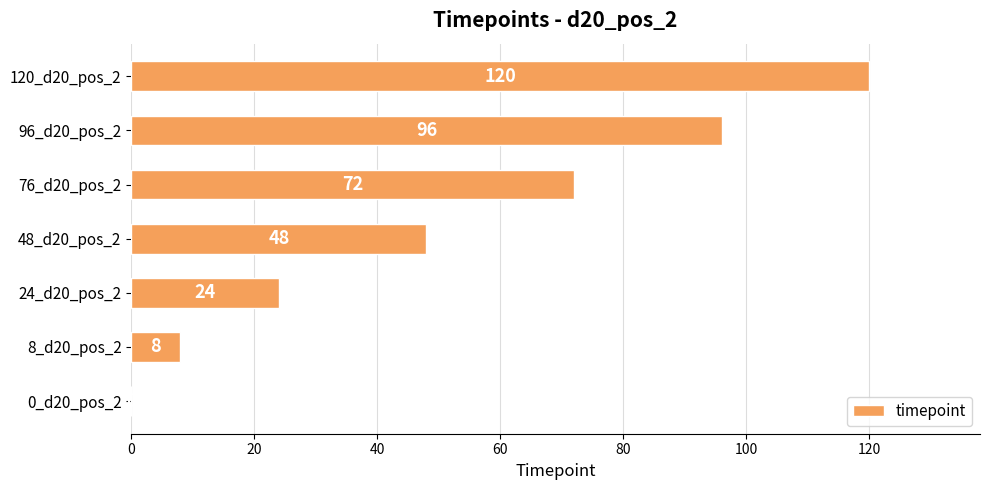

What is the sum of the values at 48_d20_pos_2 and 120_d20_pos_2?

168